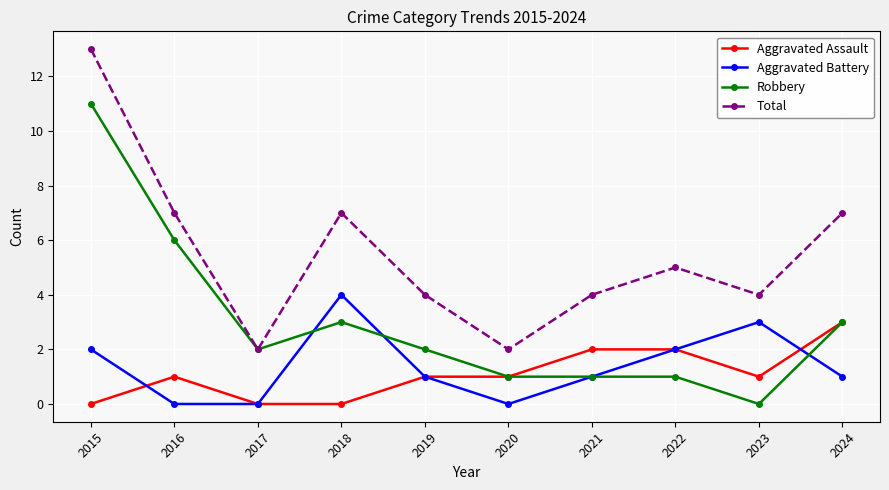

Which category has the highest value across all series?

2015